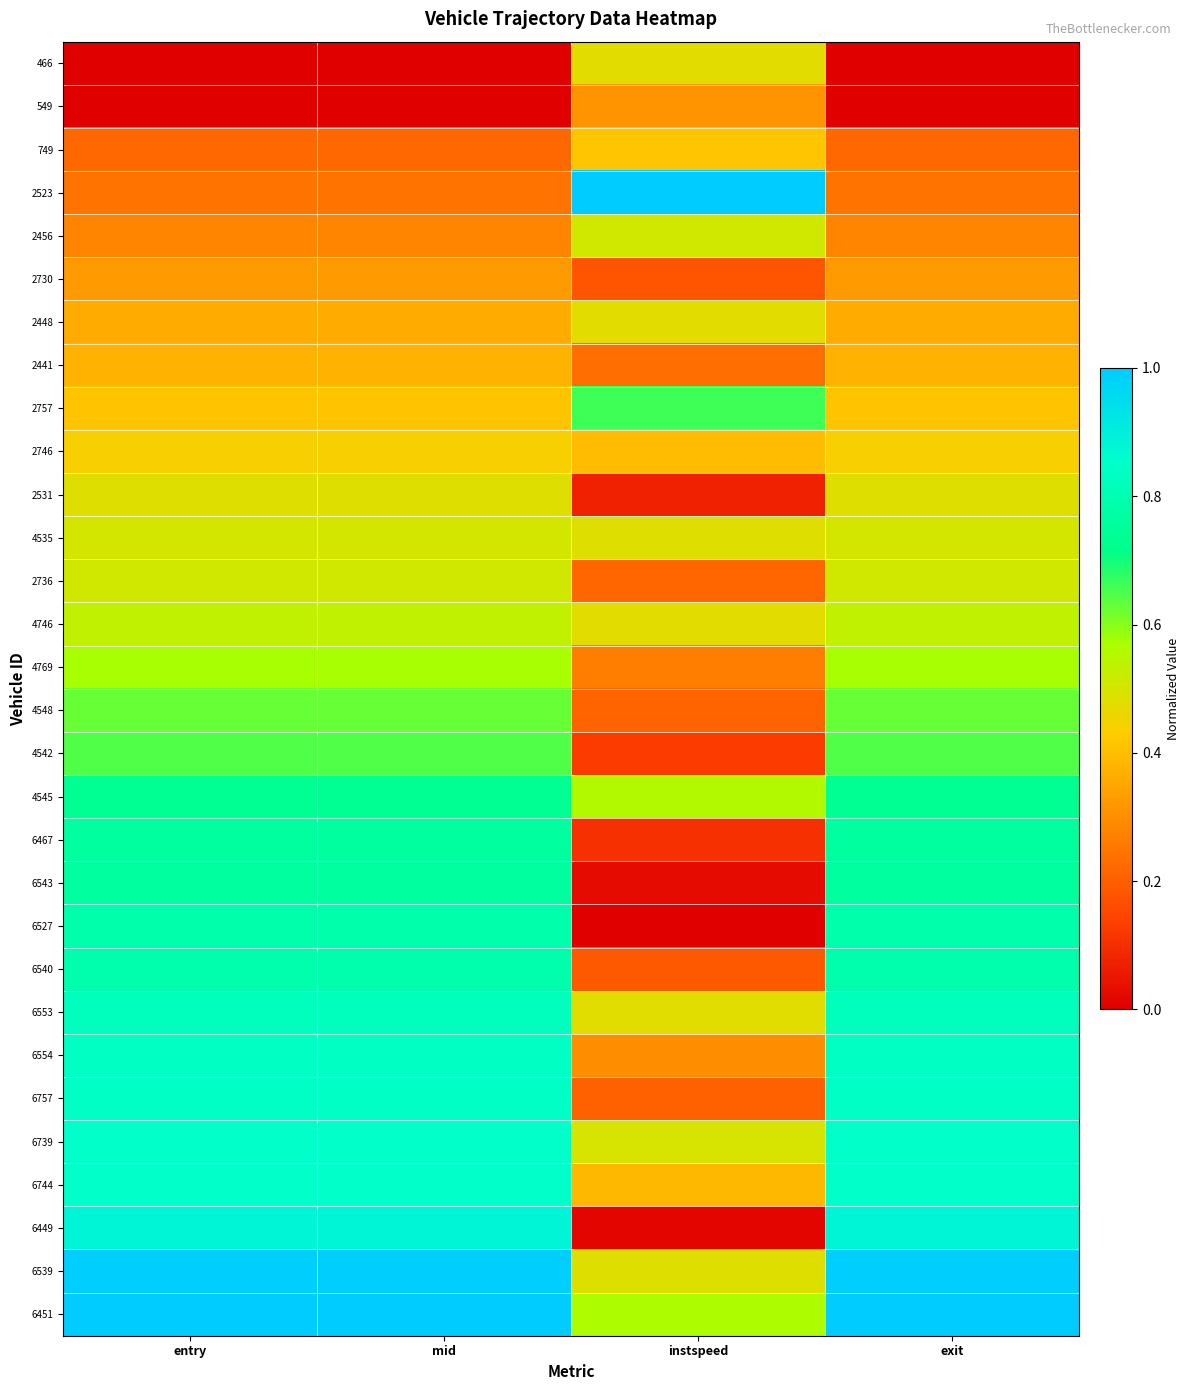

At which category is the sum across all series the highest?

exit